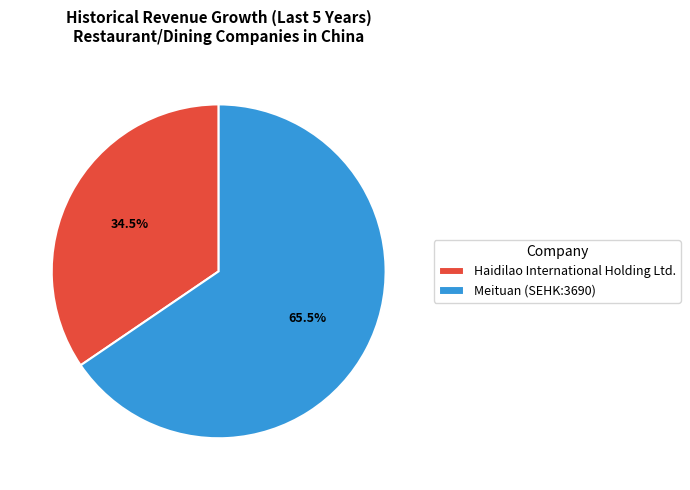

Is the sum of Meituan (SEHK:3690) and Haidilao International Holding Ltd. greater than half?

Yes